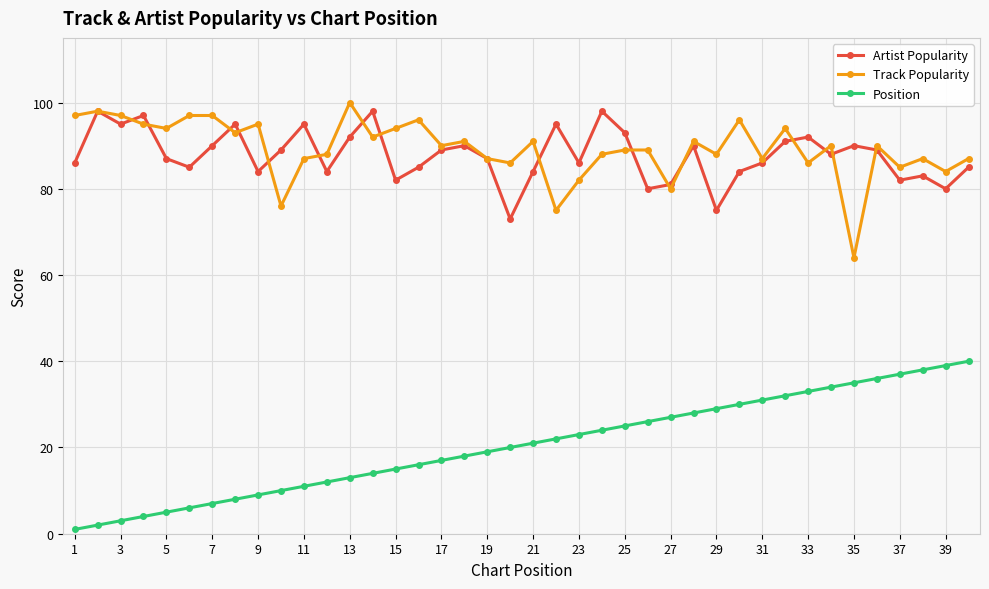

True or false: Artist Popularity has more than 0 points higher than both neighbors.

True